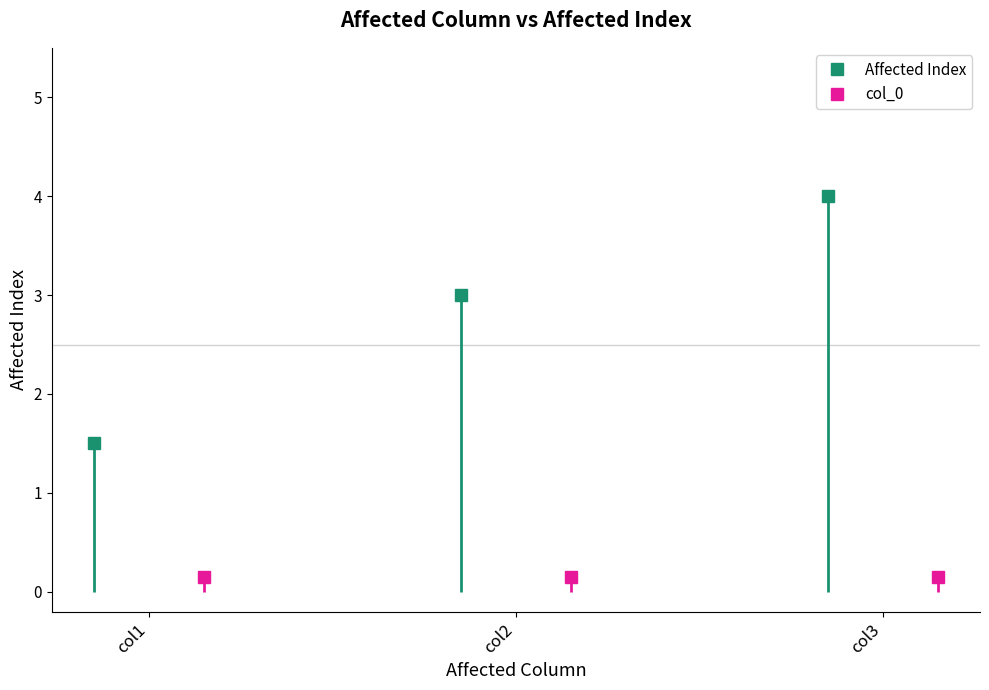

Is it true that Affected Index equals 5 at col2?

False